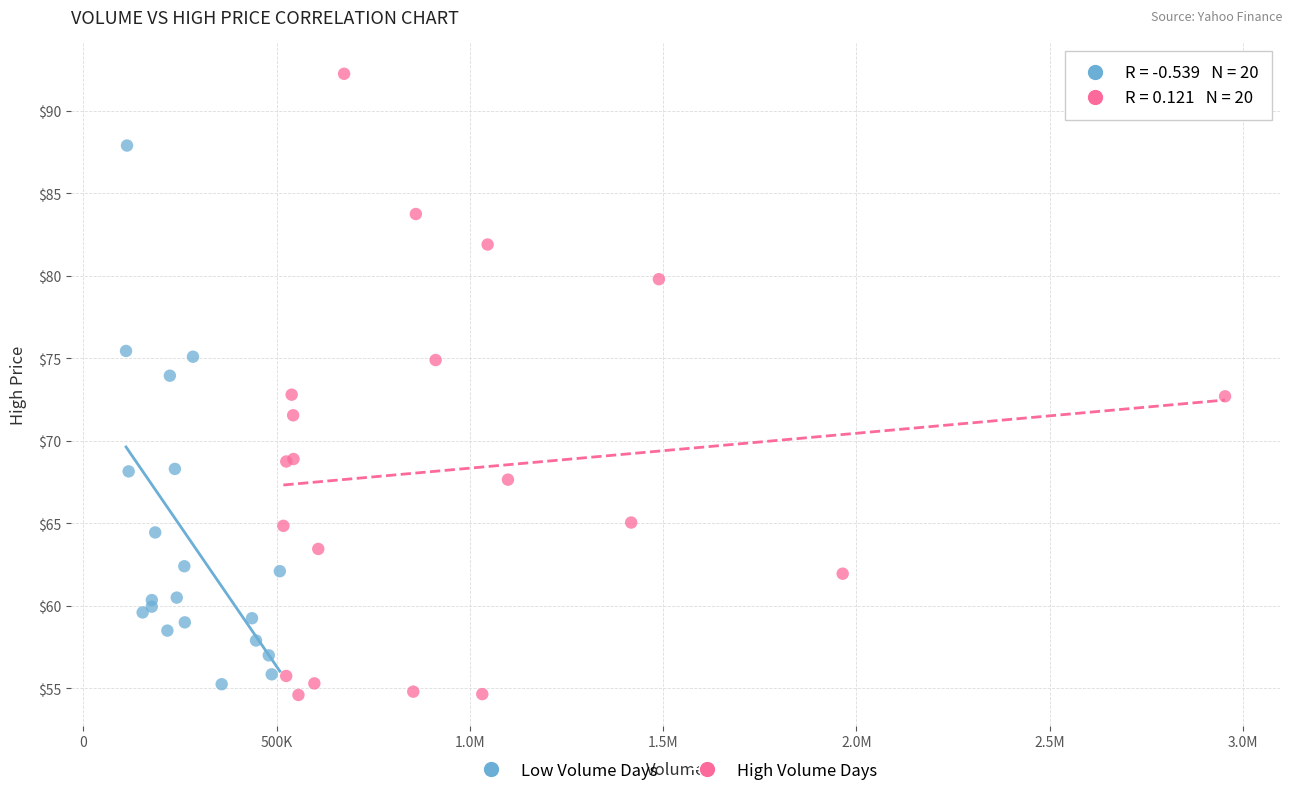

Which series reaches the maximum Y coordinate?

High Volume Days